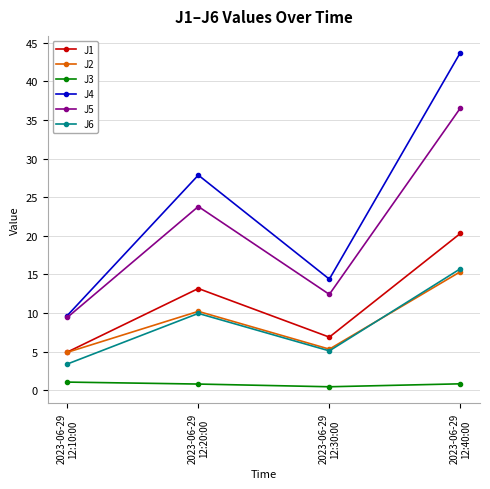

What is the sum of the J4 values at 2023-06-29
12:10:00 and 2023-06-29
12:30:00?

24.1